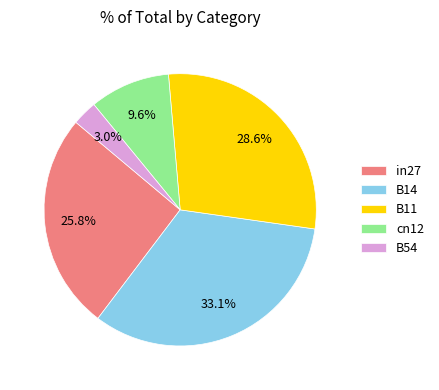

Rank the categories by value from highest to lowest.

B14, B11, in27, cn12, B54